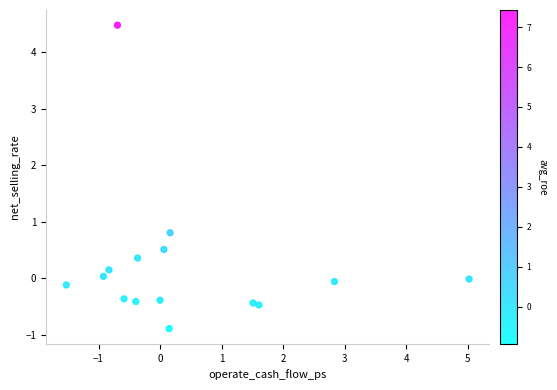

What Y value in the scatter plot is closest to 1?

0.8